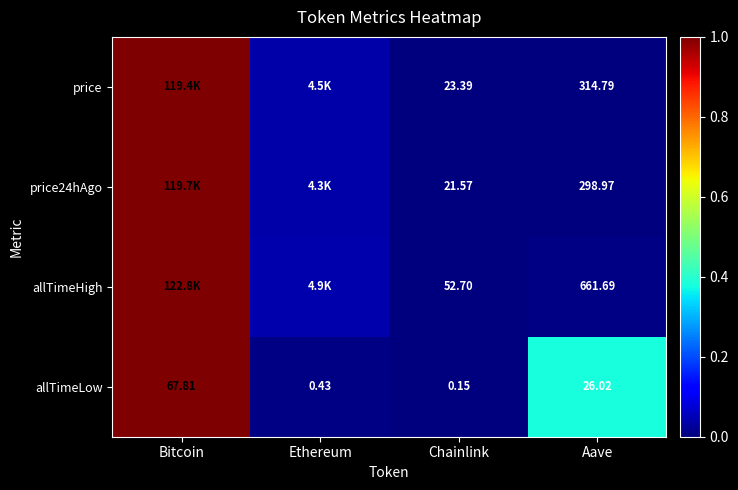

Is the value of allTimeHigh at Aave greater than the value of allTimeLow at Aave?

Yes